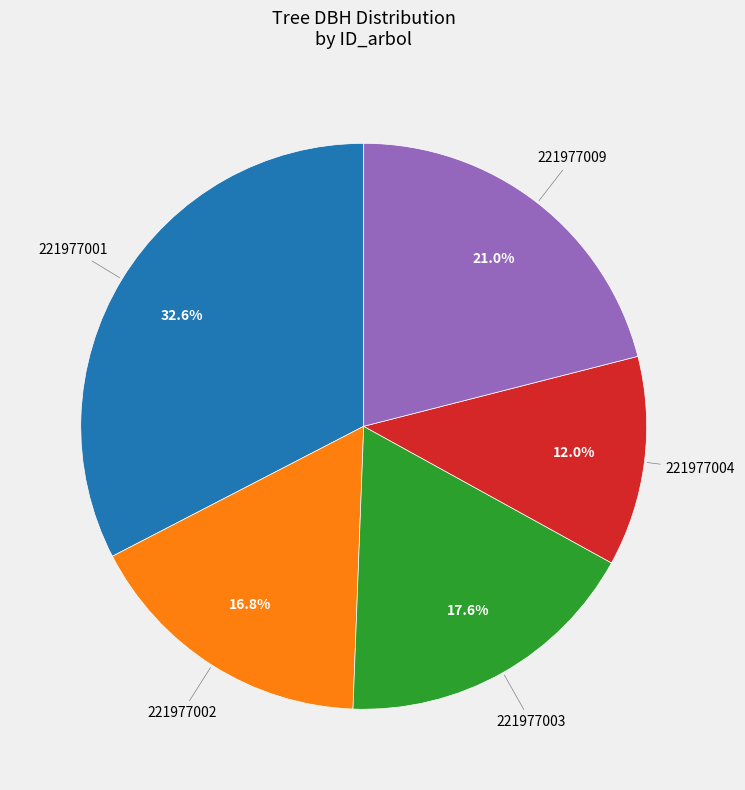

Is there any slice that represents more than half of the pie?

No